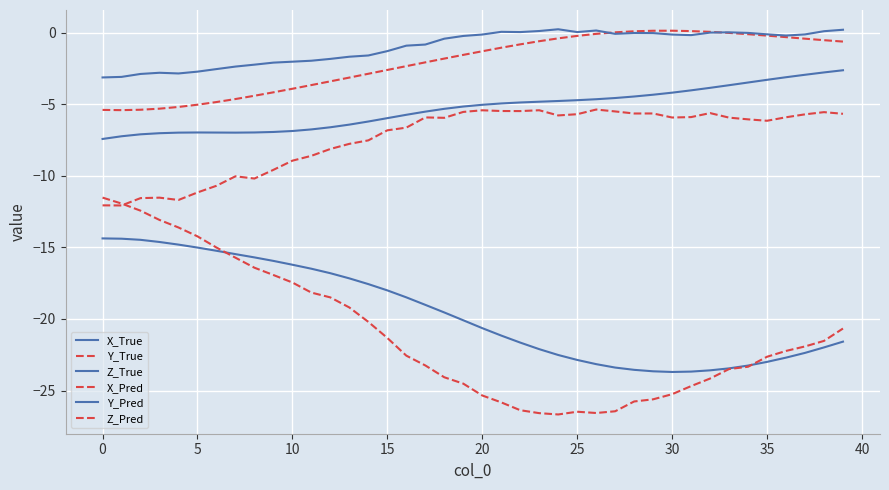

Does the chart display data point markers on the line(s)?

No